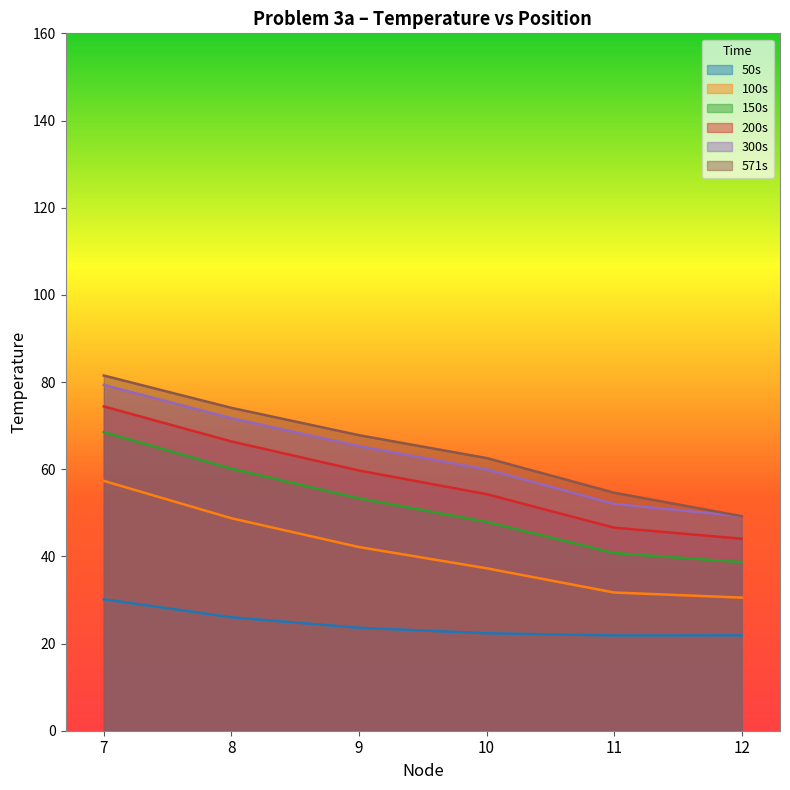

How many series are shown in this chart?

6